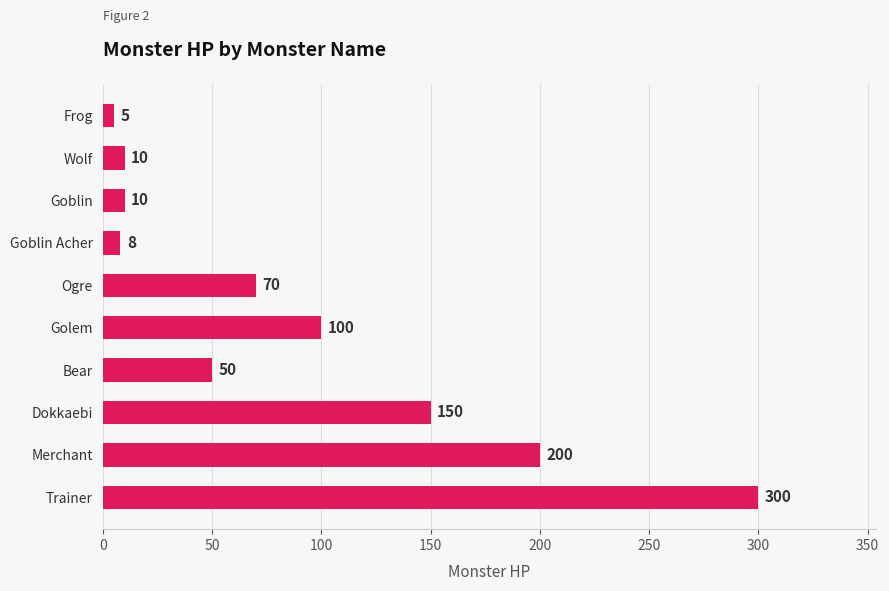

Does the chart contain any negative values?

No